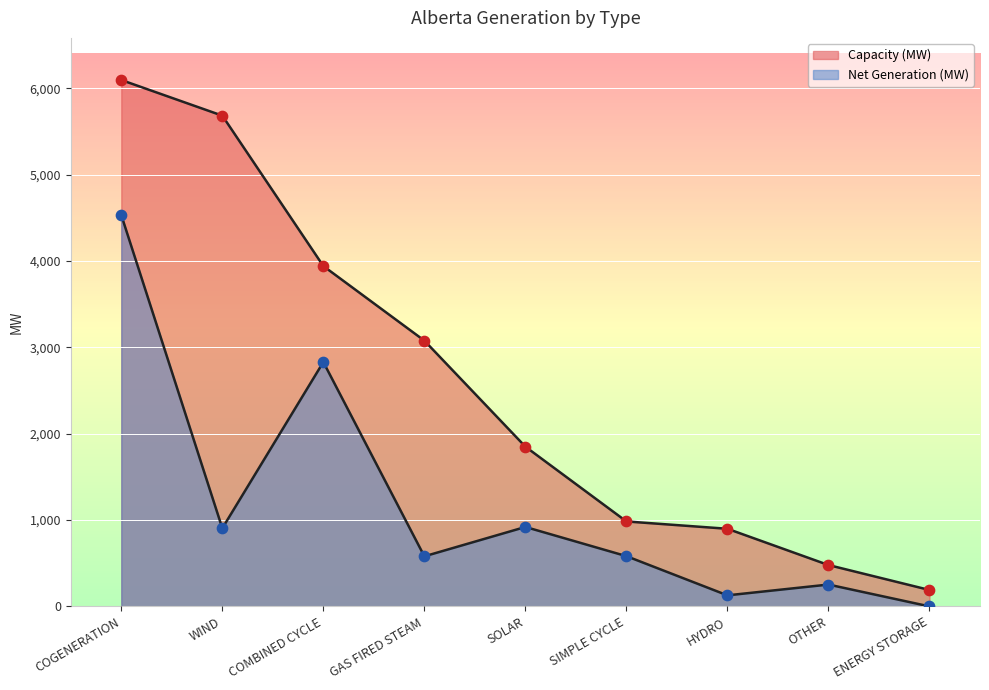

What are all the series names shown in the legend?

Capacity (MW), Net Generation (MW)